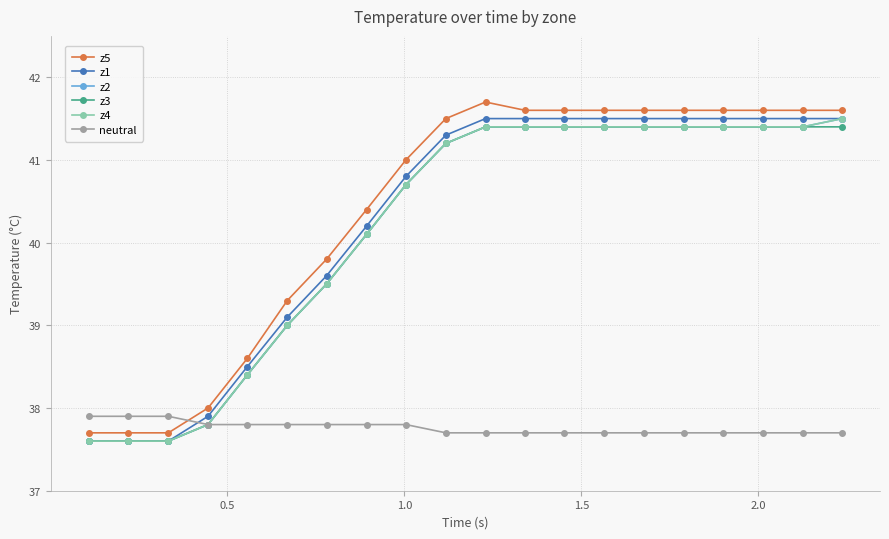

Does the chart have visible grid lines?

Yes